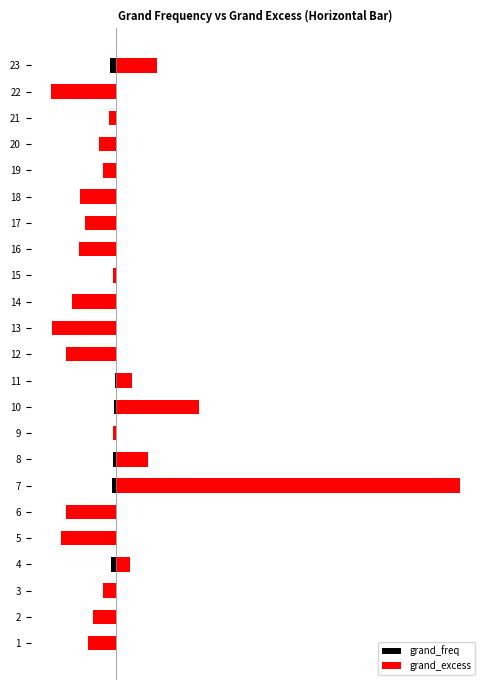

At how many categories does at least one series exceed 1?

1